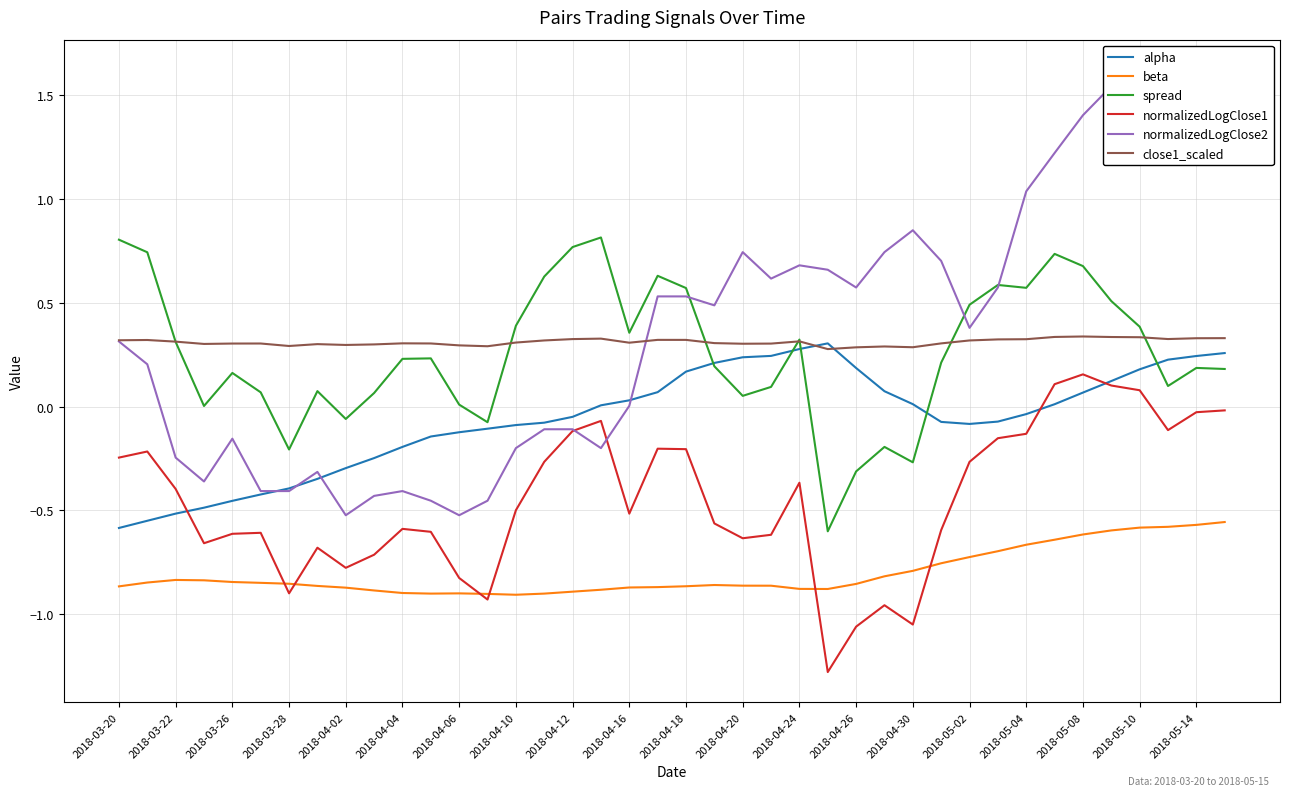

What are all the series names shown in the legend?

alpha, beta, spread, normalizedLogClose1, normalizedLogClose2, close1_scaled